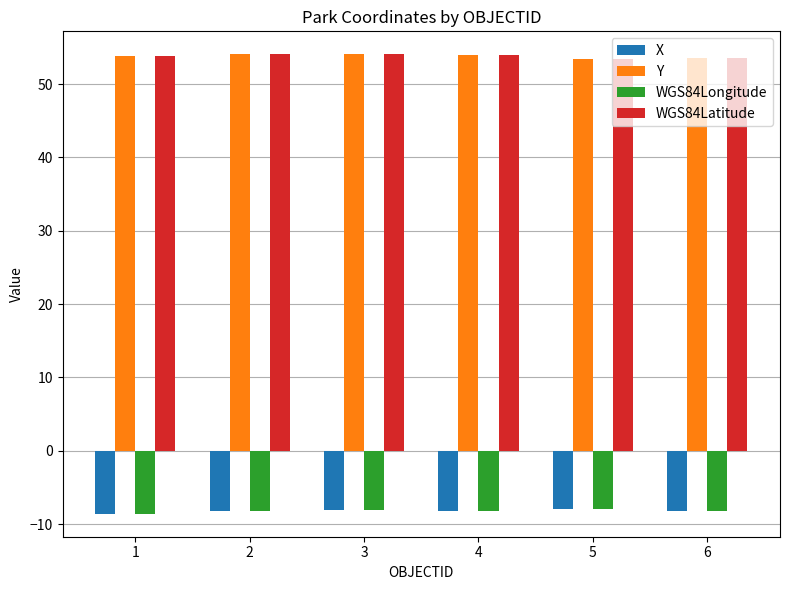

What is the lowest value of the Y series?

53.4